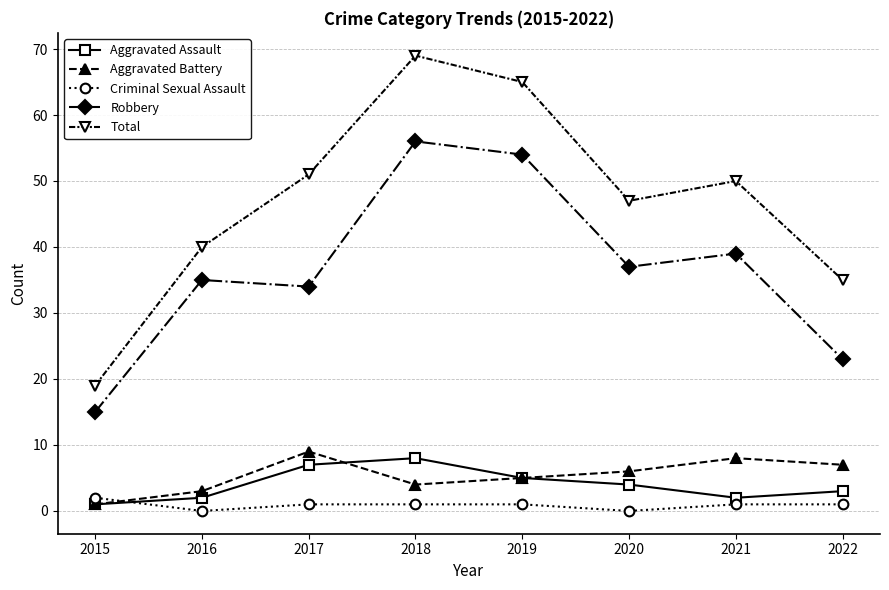

Reading left to right, extract all data points from this chart.

Aggravated Assault: 2015=1	2016=2	2017=7	2018=8	2019=5	2020=4	2021=2	2022=3
Aggravated Battery: 2015=1	2016=3	2017=9	2018=4	2019=5	2020=6	2021=8	2022=7
Criminal Sexual Assault: 2015=2	2016=0	2017=1	2018=1	2019=1	2020=0	2021=1	2022=1
Robbery: 2015=15	2016=35	2017=34	2018=56	2019=54	2020=37	2021=39	2022=23
Total: 2015=19	2016=40	2017=51	2018=69	2019=65	2020=47	2021=50	2022=35